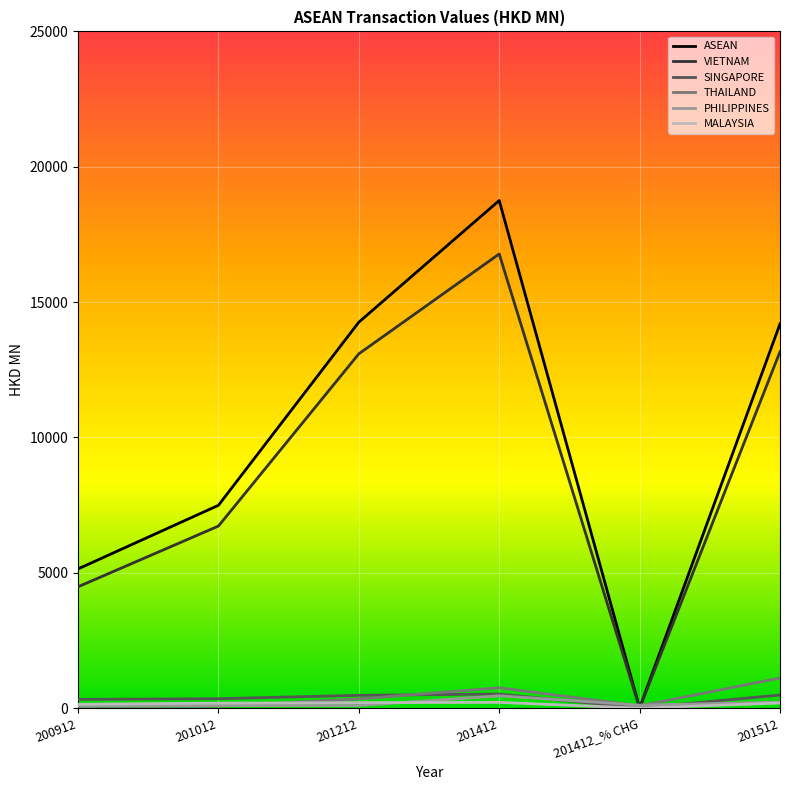

At which label is VIETNAM closest to 8387?

201012